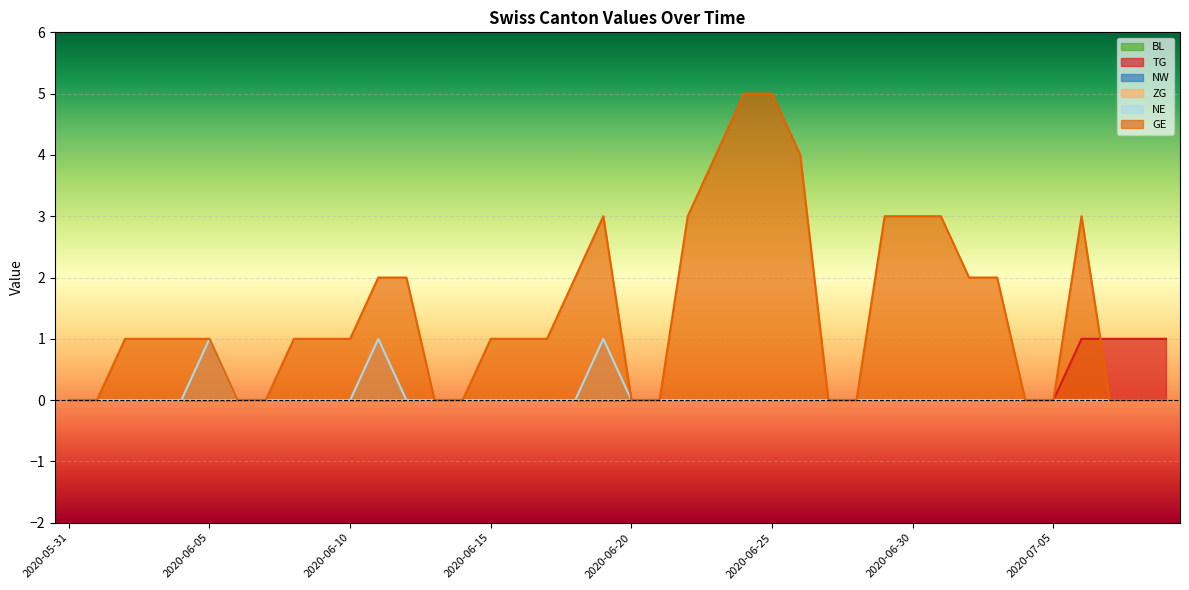

What is the label of the 18th point from the left?

2020-06-17